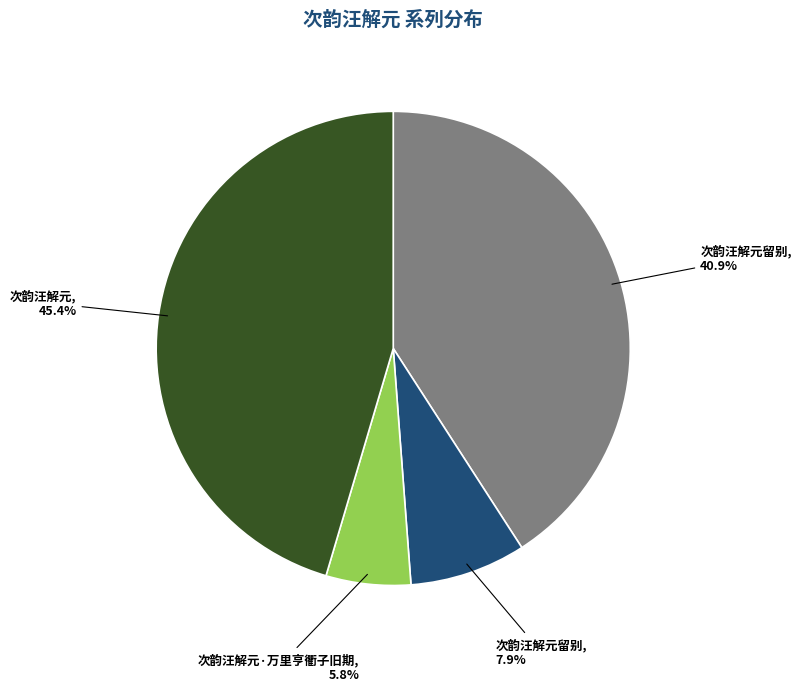

How many segments does this pie chart have?

4